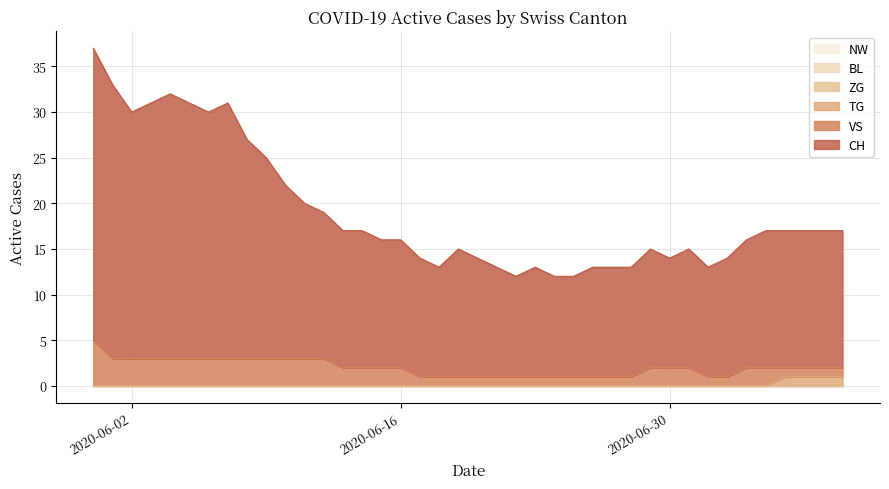

Which series has the widest spread of values?

CH